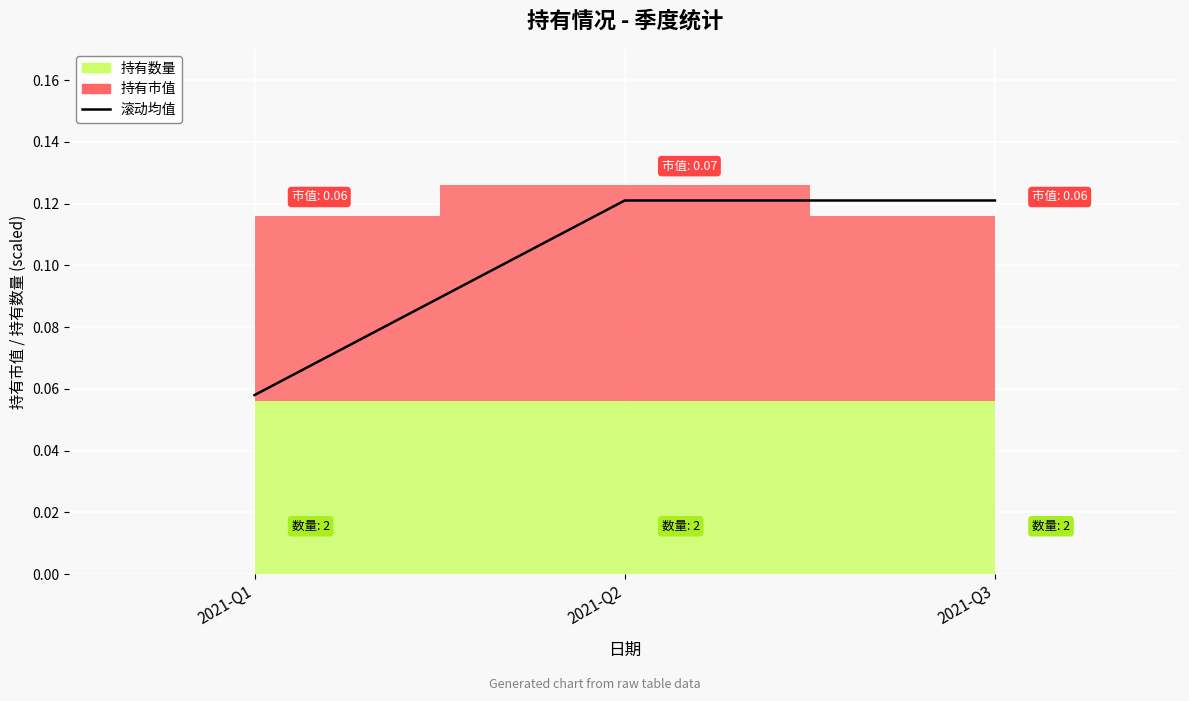

List the labels in order of value, largest first.

2021-Q2, 2021-Q3, 2021-Q1